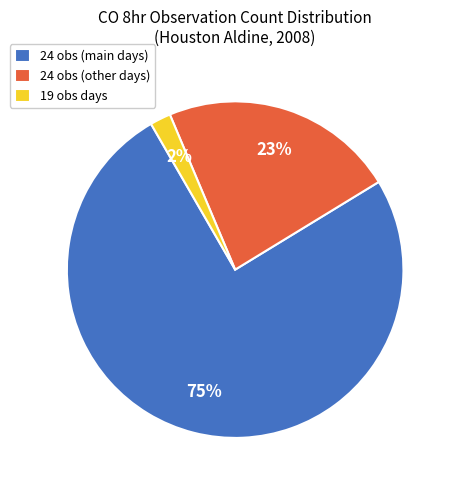

Which category has the smallest portion of the pie?

19 obs days